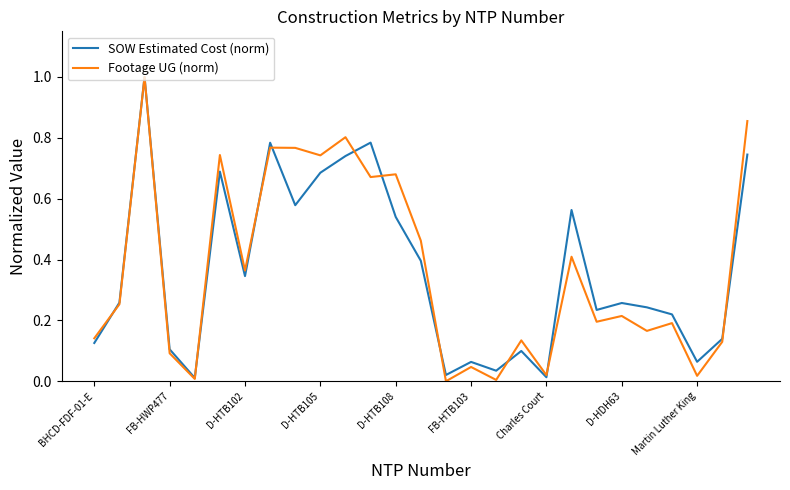

Which series has the largest range (max minus min)?

Footage UG (norm)